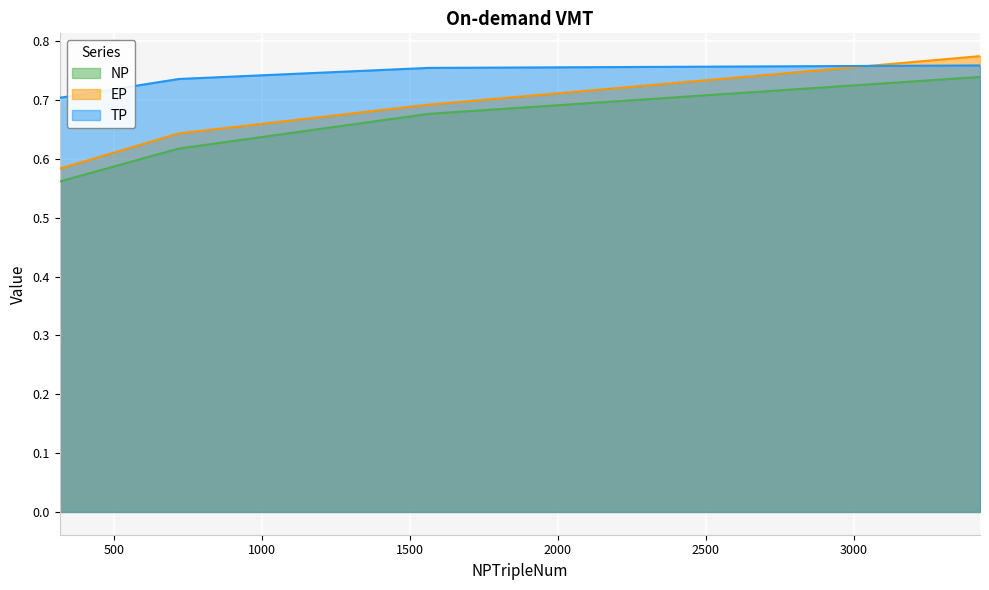

What is the label of the 1st point from the left?

315.875